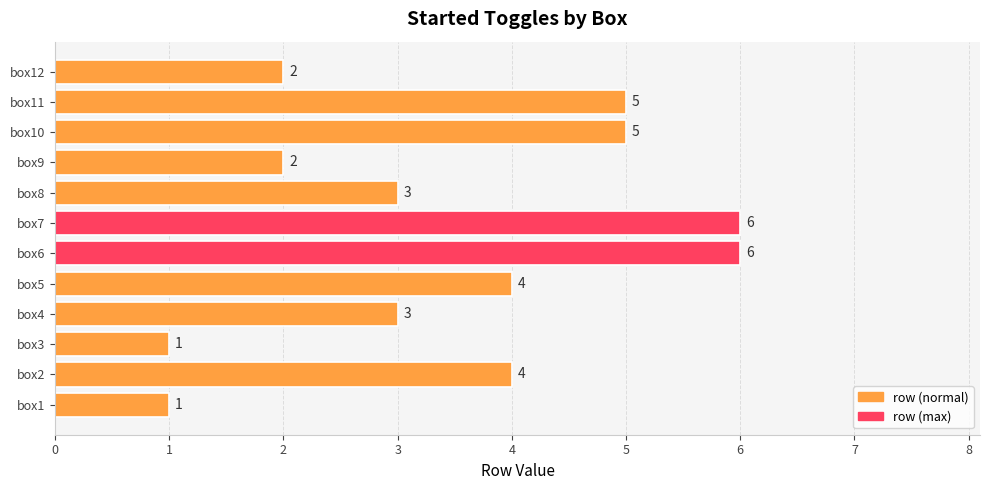

What is the greatest value displayed?

6